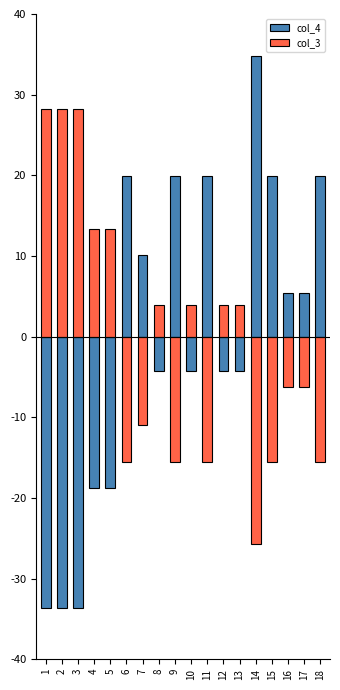

Reading left to right, what are all the values shown in this chart?

col_4: -928.9	-928.9	-928.9	-518.9	-518.9	551.1	281.1	-118.9	551.1	-118.9	551.1	-118.9	-118.9	961.1	551.1	151.1	151.1	551.1
col_3: 778.9	778.9	778.9	368.9	368.9	-431.1	-301.1	108.9	-431.1	108.9	-431.1	108.9	108.9	-711.1	-431.1	-171.1	-171.1	-431.1